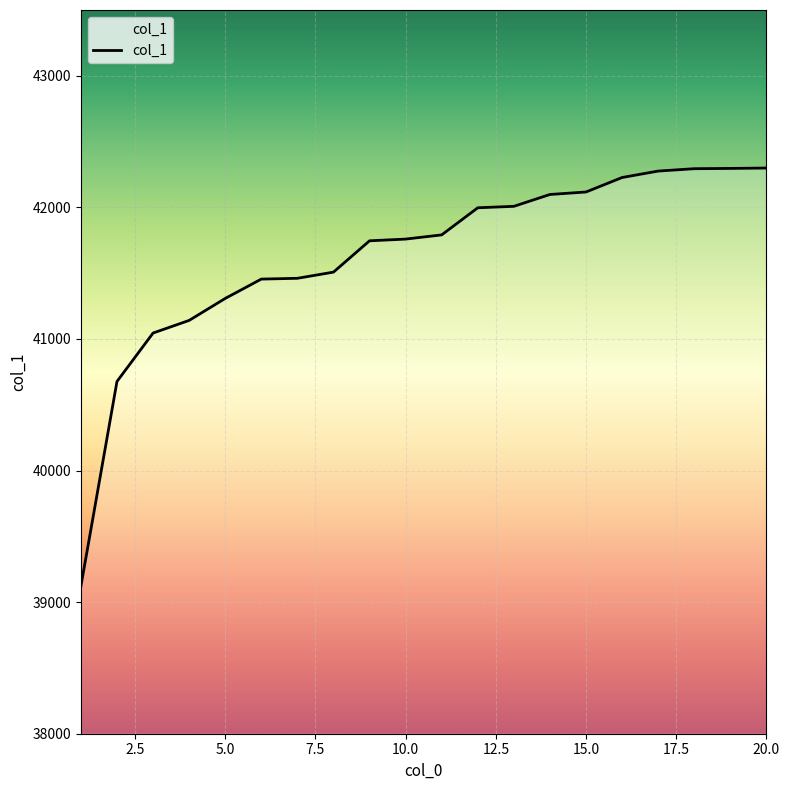

What is the minimum value shown in the chart?

39121